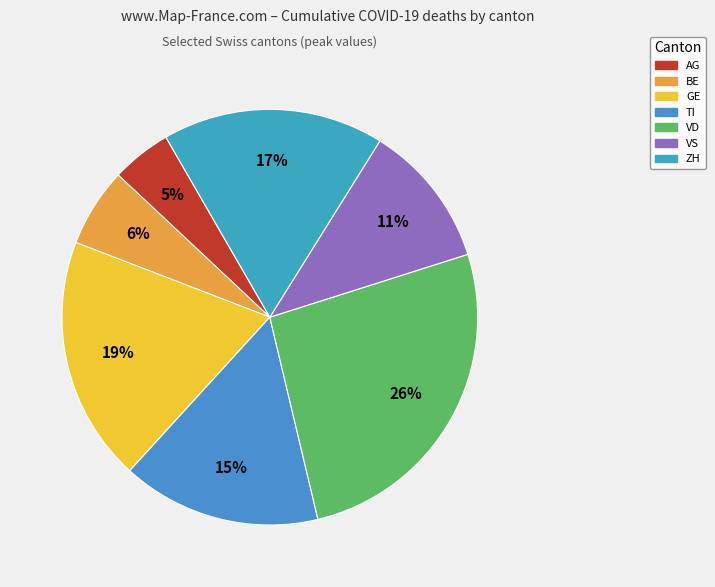

Does any single category account for the majority?

No